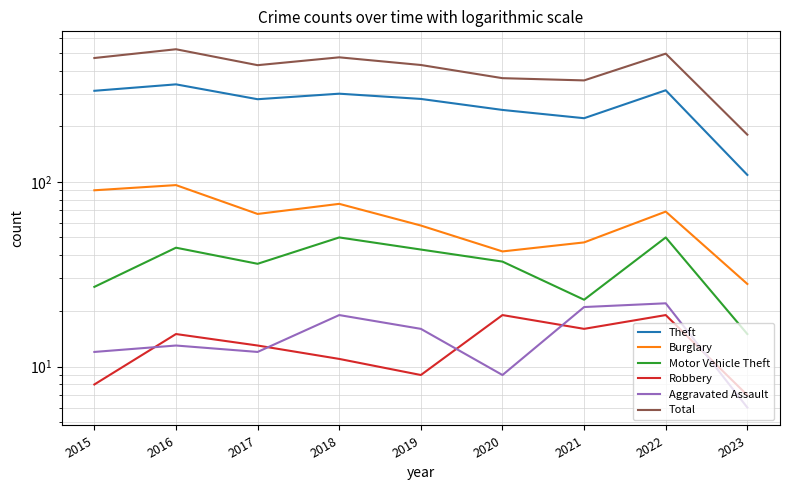

True or false: Theft and Motor Vehicle Theft intersect in this chart.

False